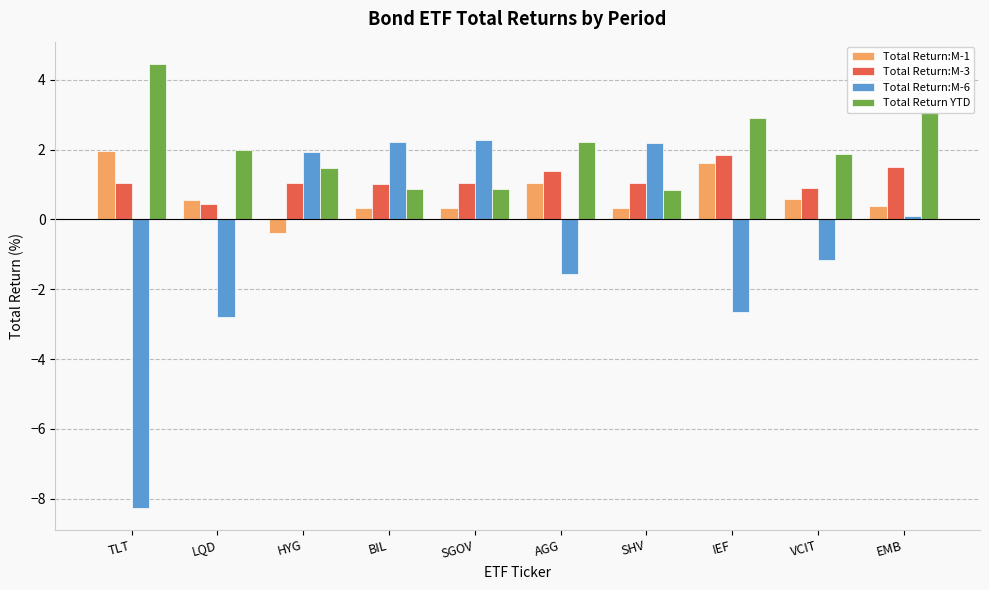

What position from the left is LQD?

2